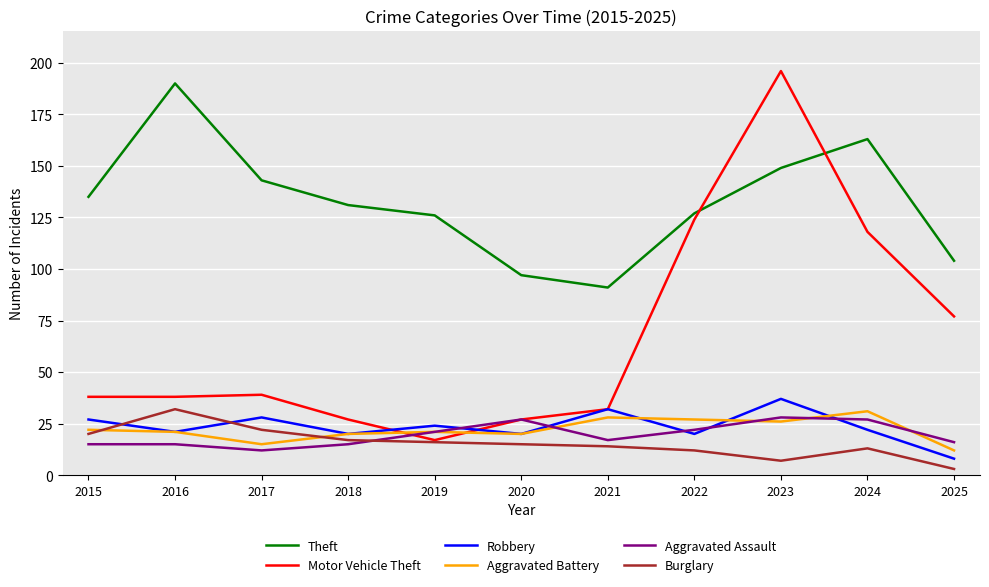

What is the difference between the maximum and minimum values in the Burglary series?

29